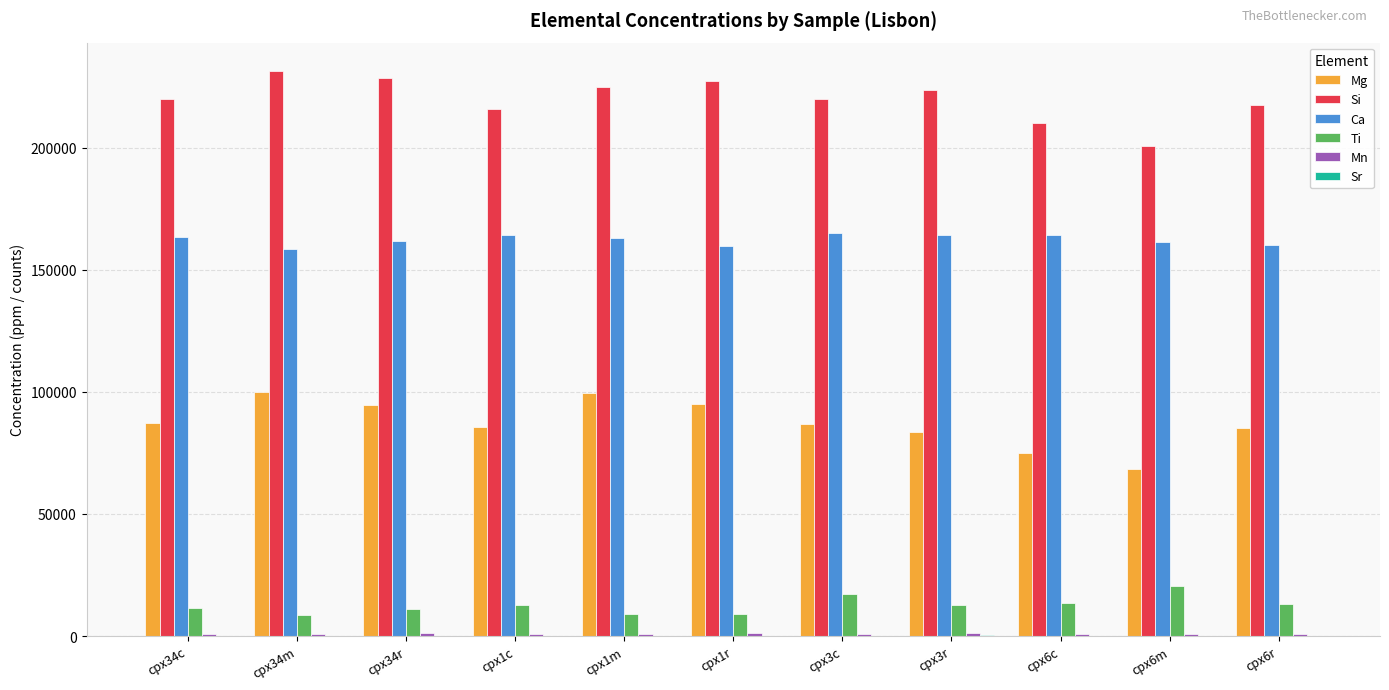

What is the sum of all Si values?

2419316.2